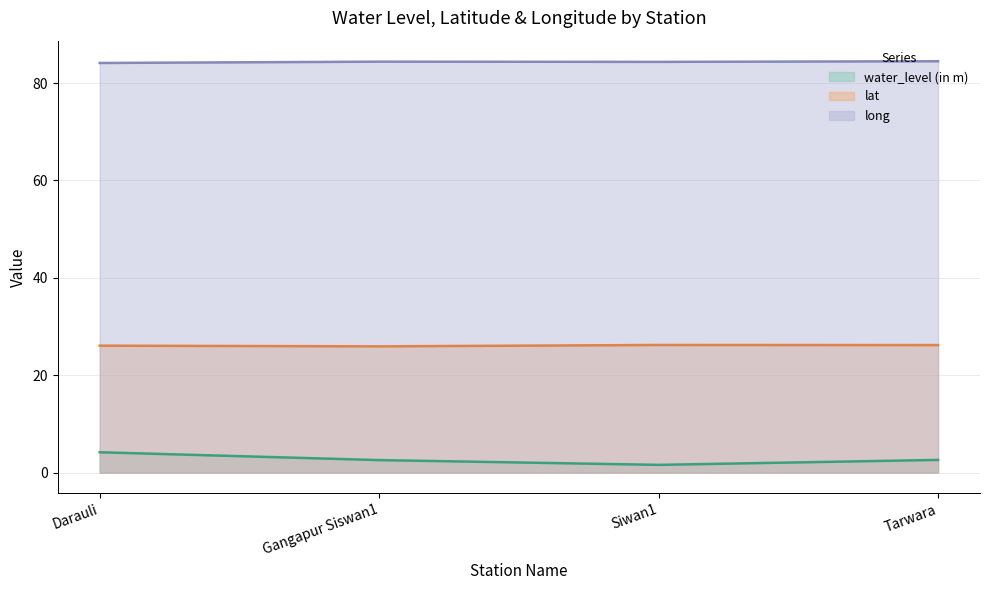

How many interior local peaks does the lat series have?

1